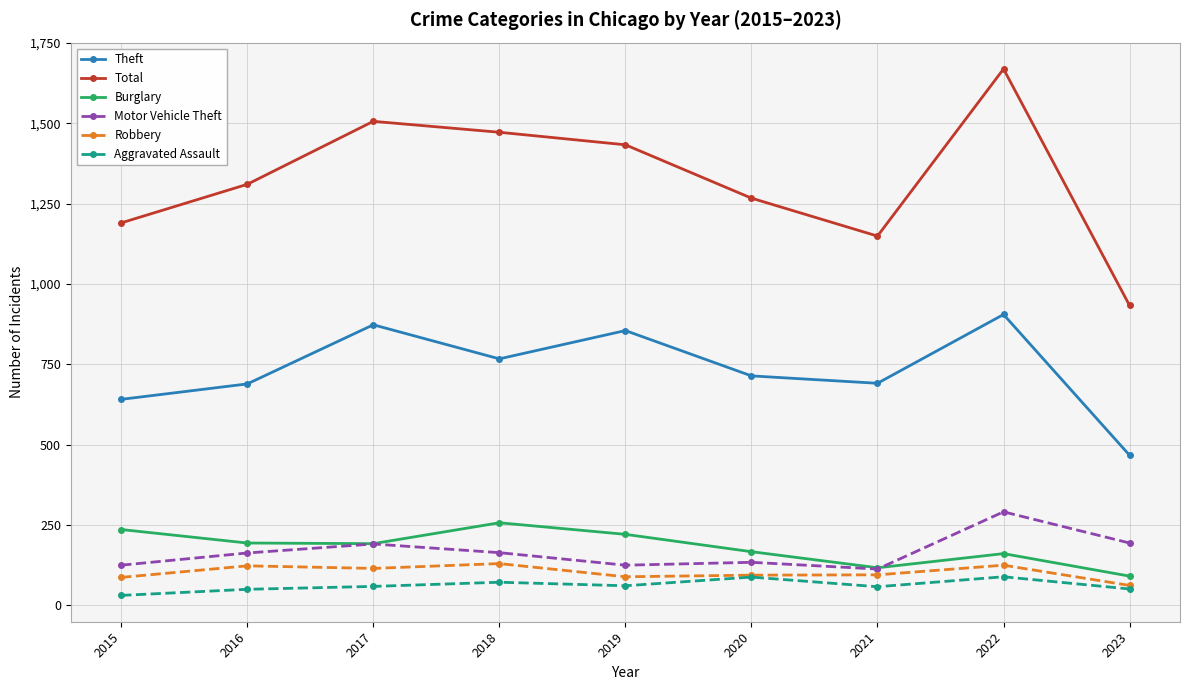

True or false: Theft has a value of 424 at 2015.

False